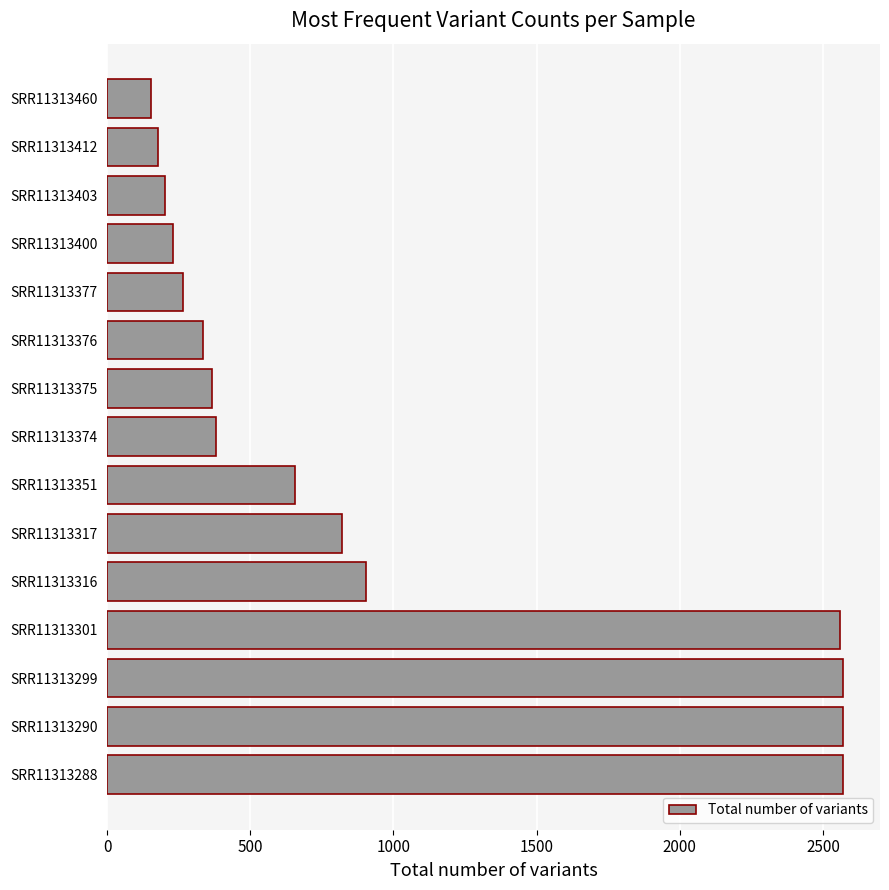

What is the difference between the maximum and second lowest values?

2395